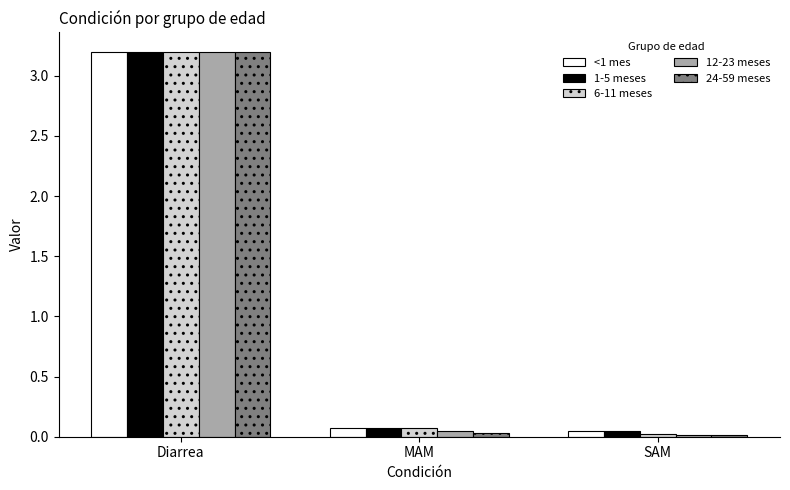

What is the difference between the maximum and minimum values in the <1 mes series?

3.2